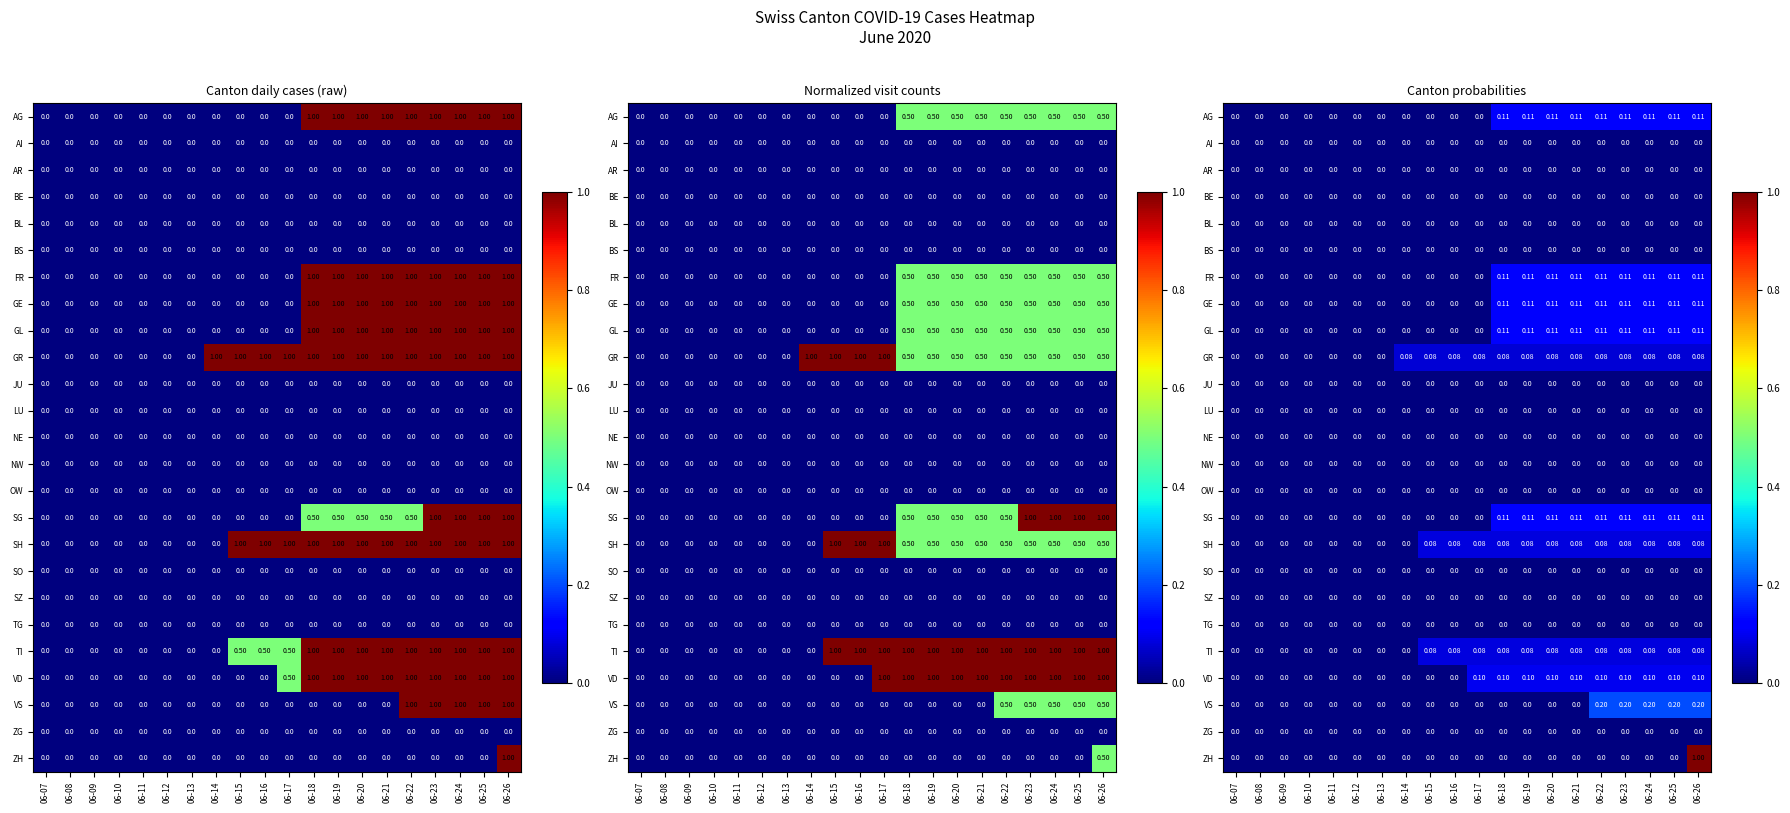

What is the greatest value displayed?

1.0